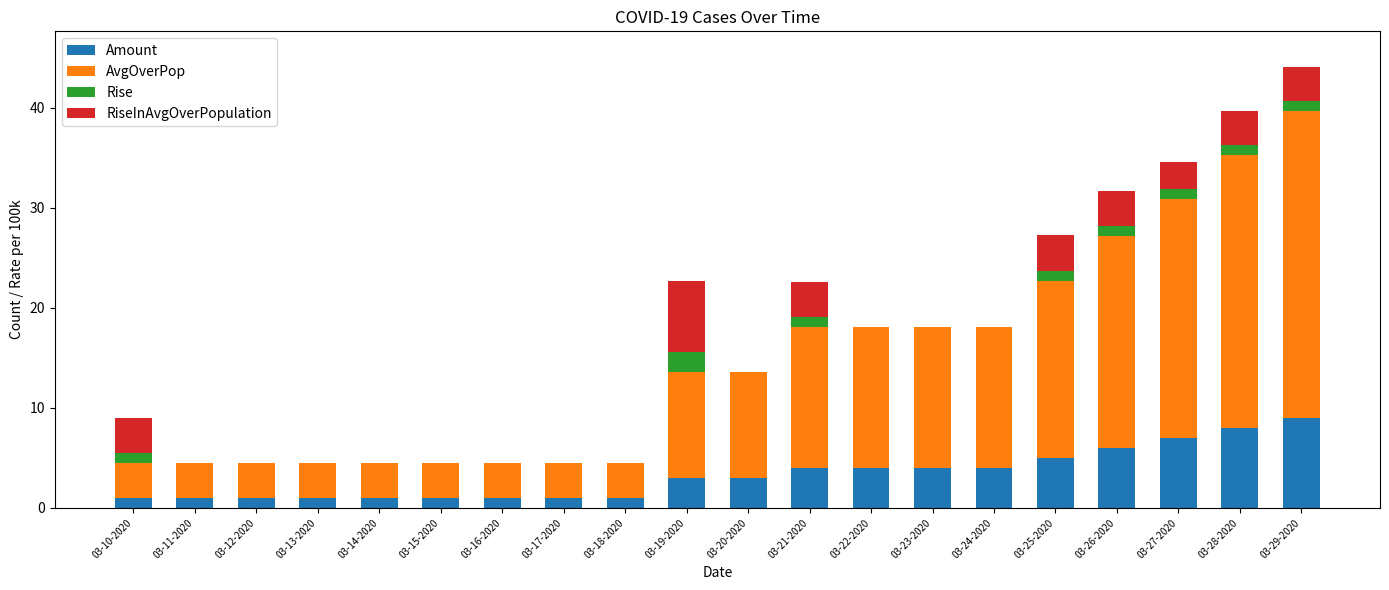

At which label does Amount reach its peak?

03-29-2020